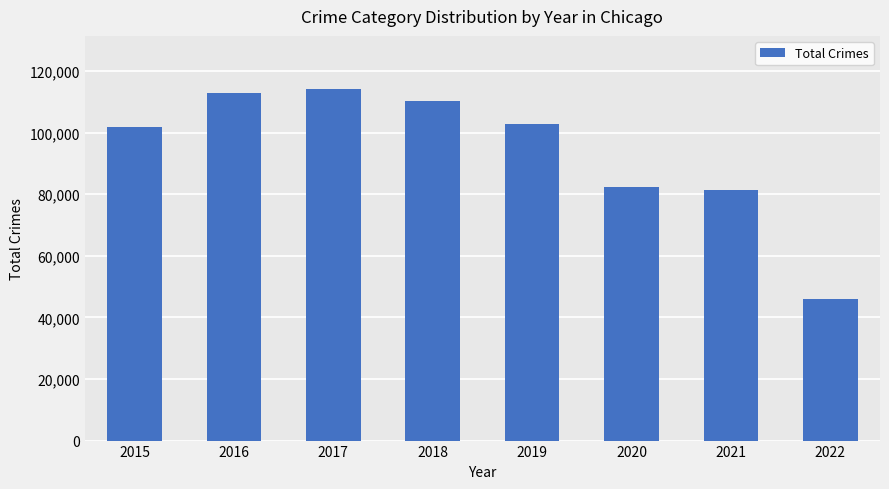

How many bars are there in total?

8